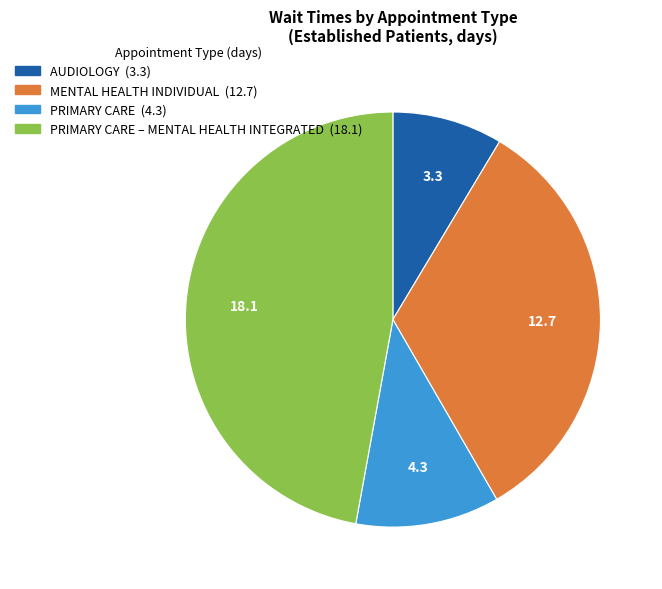

Does any single category account for the majority?

No